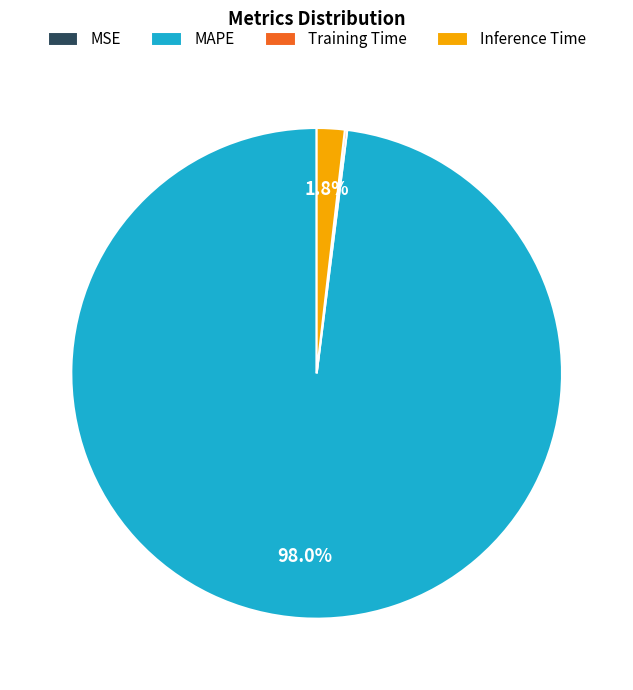

What is the majority slice?

MAPE